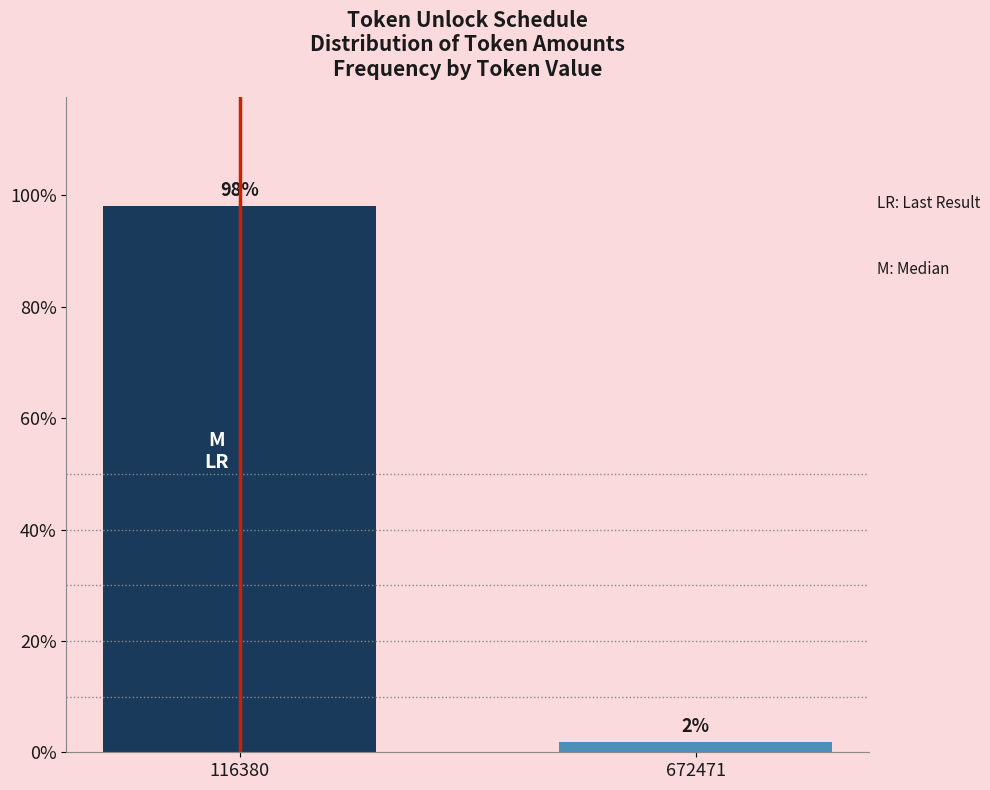

What is the average value?

50.0